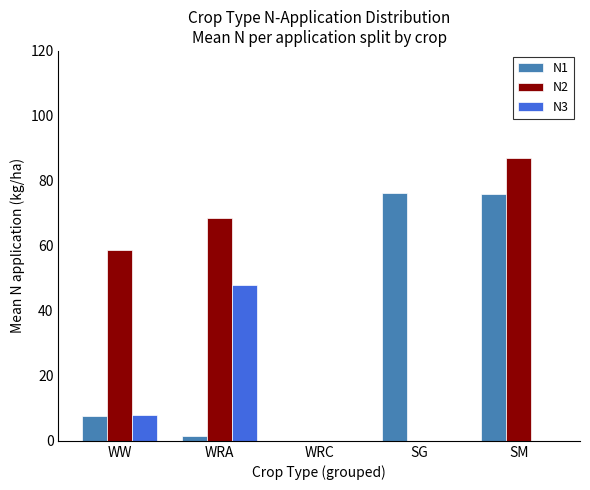

Which series has the largest total across all categories?

N2